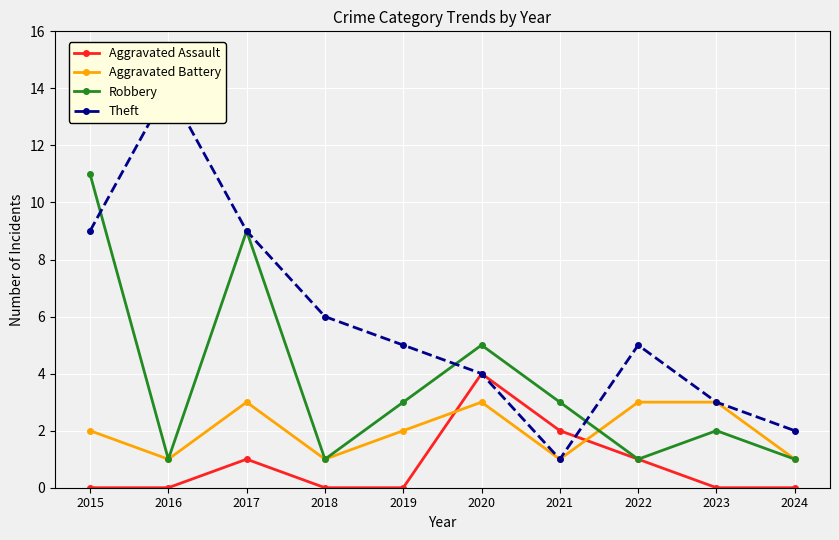

What are all the series names shown in the legend?

Aggravated Assault, Aggravated Battery, Robbery, Theft